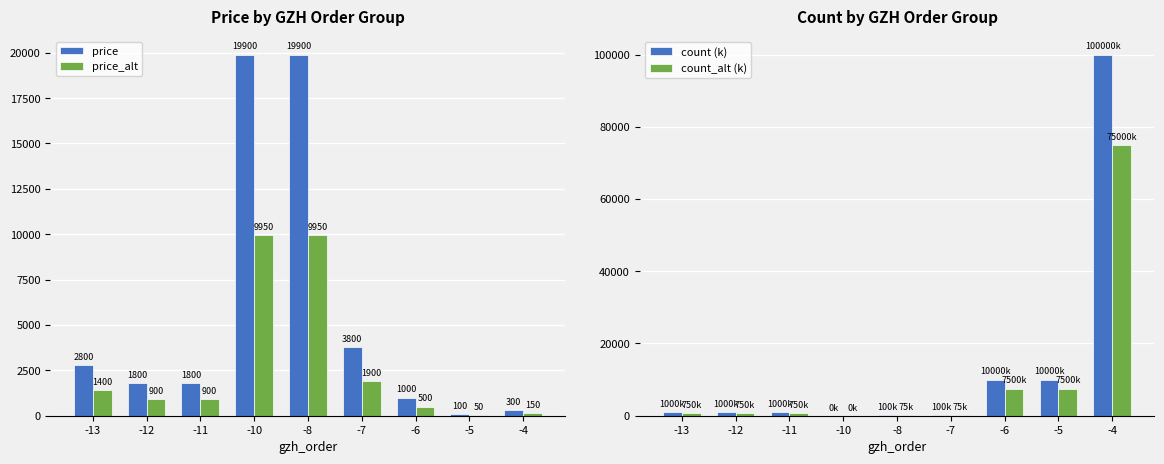

Reading left to right, list all the values displayed in this chart.

price: -13=2800.0	-12=1800.0	-11=1800.0	-10=19900.0	-8=19900.0	-7=3800.0	-6=1000.0	-5=100.0	-4=300.0
price_alt: -13=1400.0	-12=900.0	-11=900.0	-10=9950.0	-8=9950.0	-7=1900.0	-6=500.0	-5=50.0	-4=150.0
count (k): -13=1000.0	-12=1000.0	-11=1000.0	-10=0.1	-8=100.0	-7=100.0	-6=10000.0	-5=10000.0	-4=100000.0
count_alt (k): -13=750.0	-12=750.0	-11=750.0	-10=0.0	-8=75.0	-7=75.0	-6=7500.0	-5=7500.0	-4=75000.0